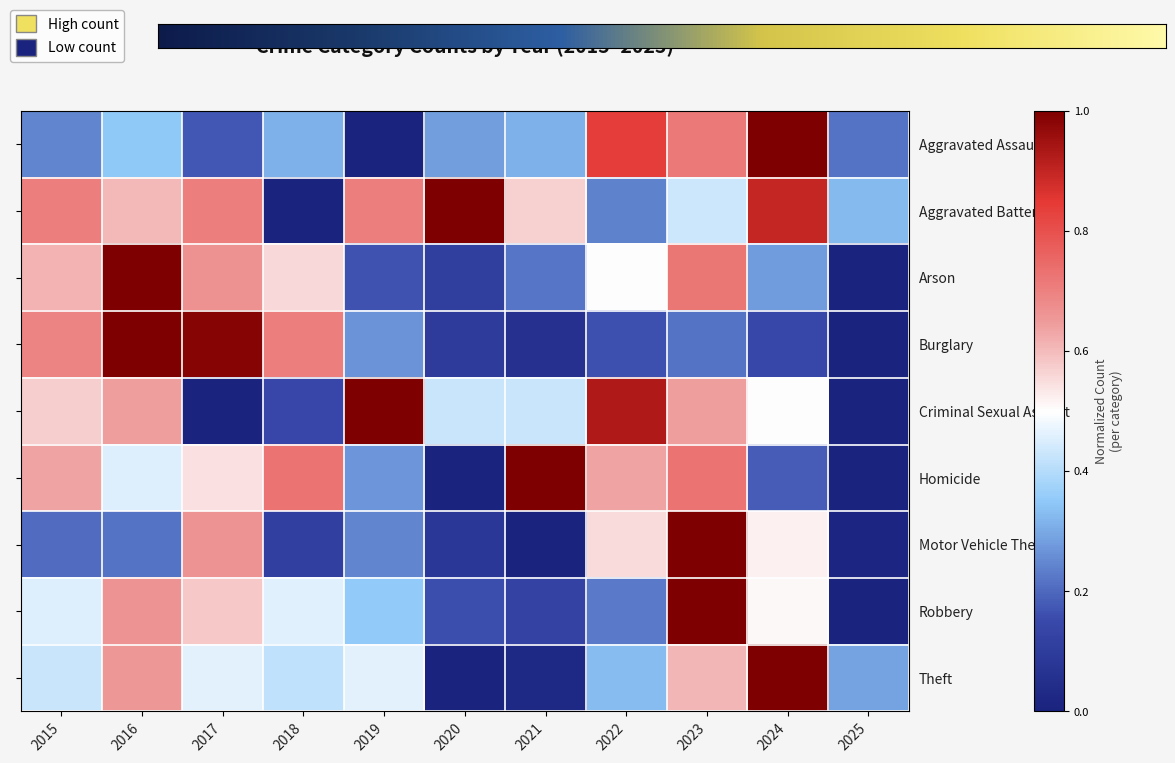

What is the sum of all Arson values?

4.8